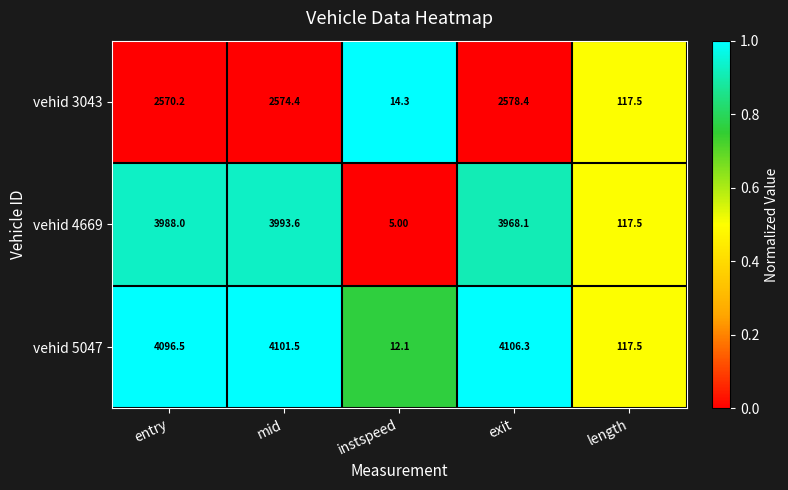

At which label does vehid 4669 reach its peak?

mid